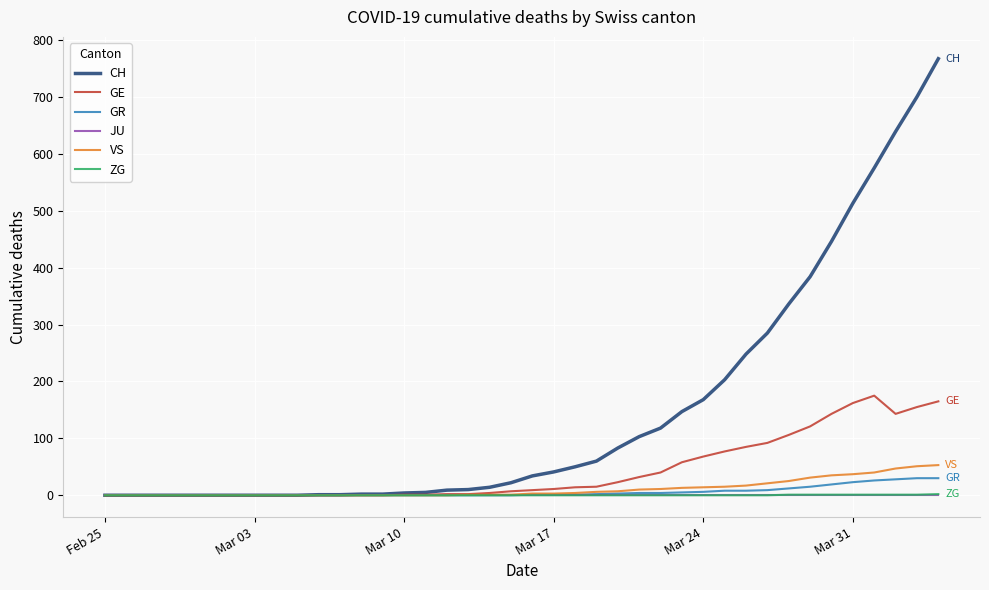

Count the number of categories in the chart.

40